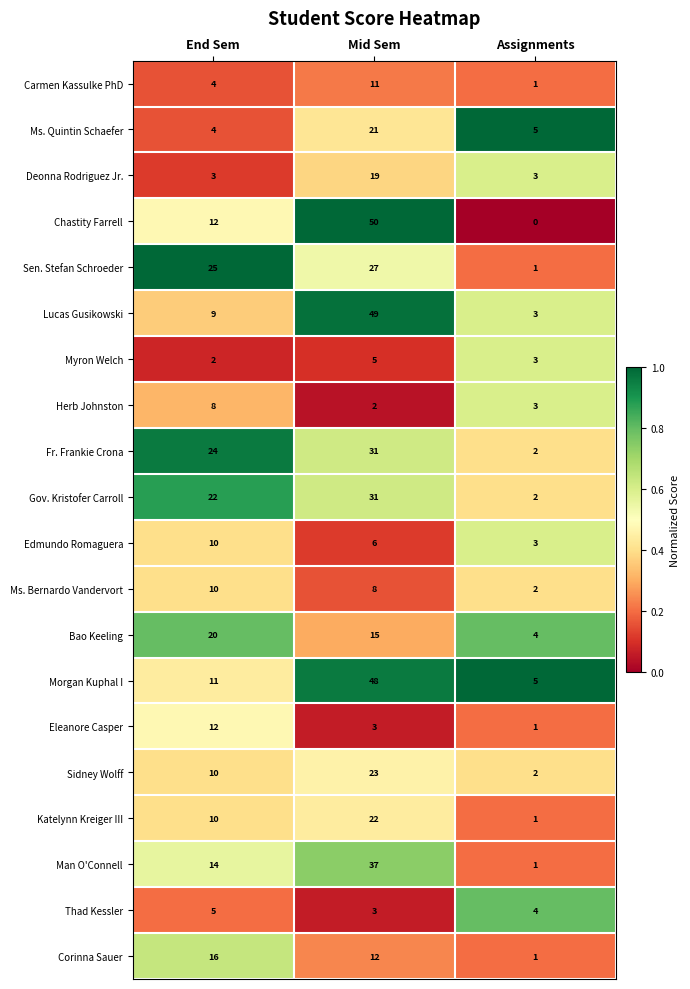

Which category has the highest value in the Ms. Bernardo Vandervort series?

End Sem